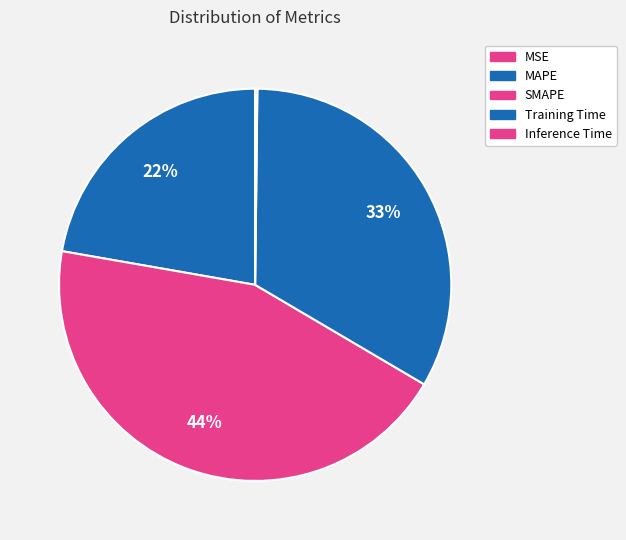

How many slices are in this pie chart?

5